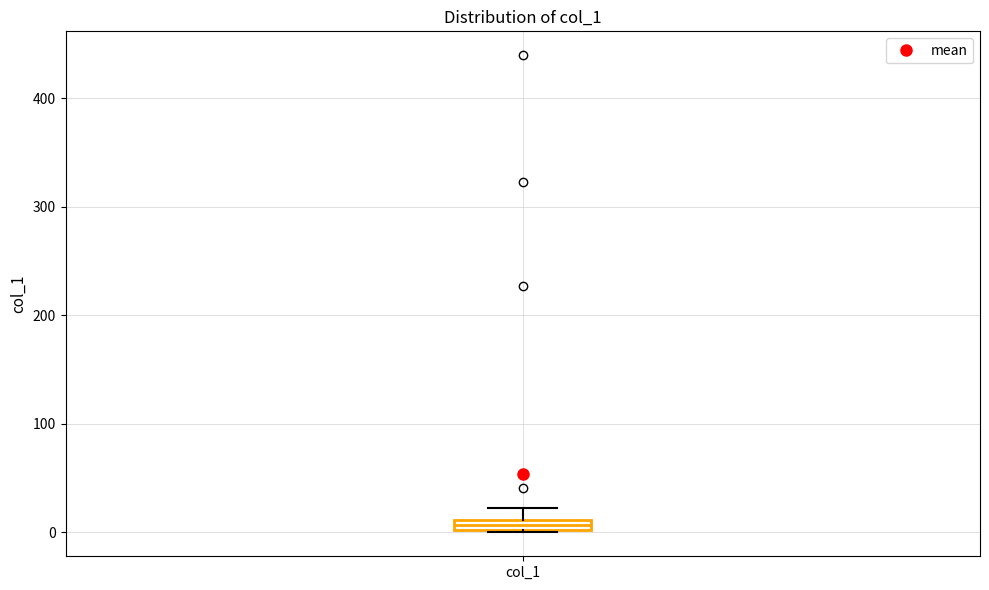

Where is the upper edge of the box for col_1 on the y-axis? The values are not printed on the chart, so give them approximately, as read against the axis.

10